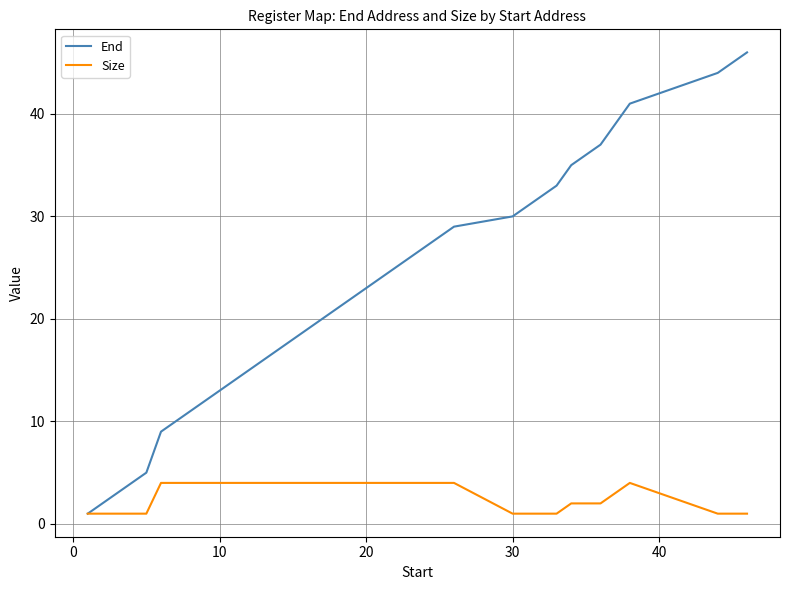

List the series in order of their overall mean, highest first.

End, Size